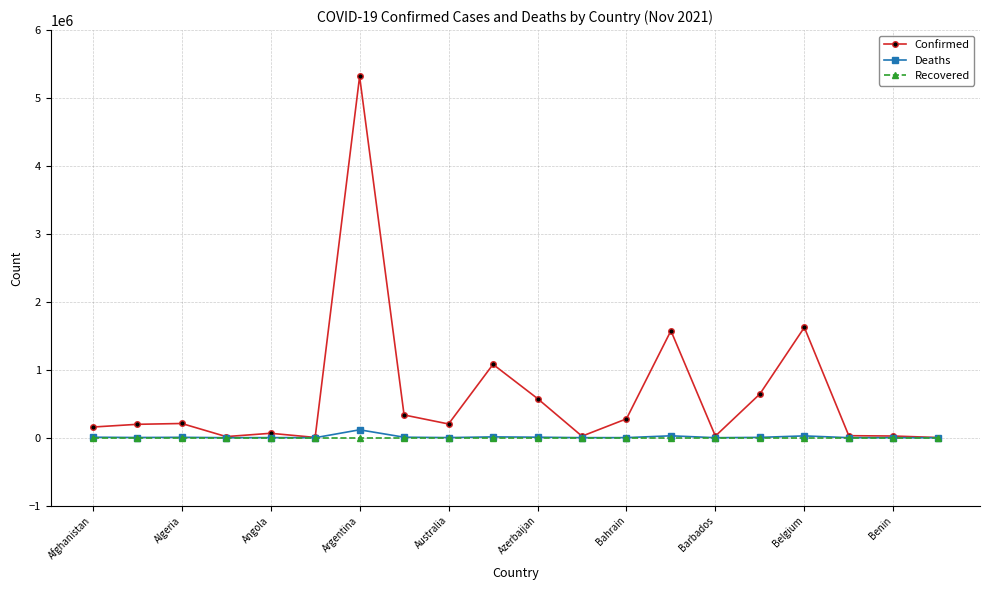

Does the chart display data point markers on the line(s)?

Yes